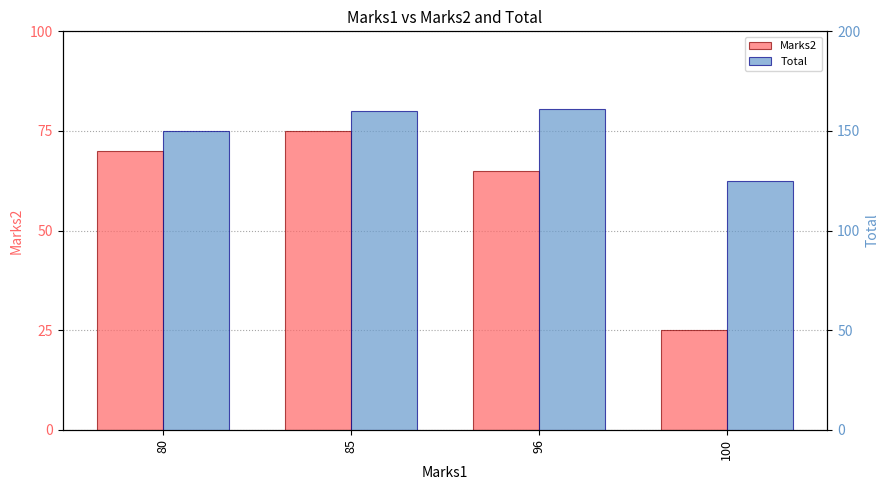

What is the lowest value of the Total series?

125